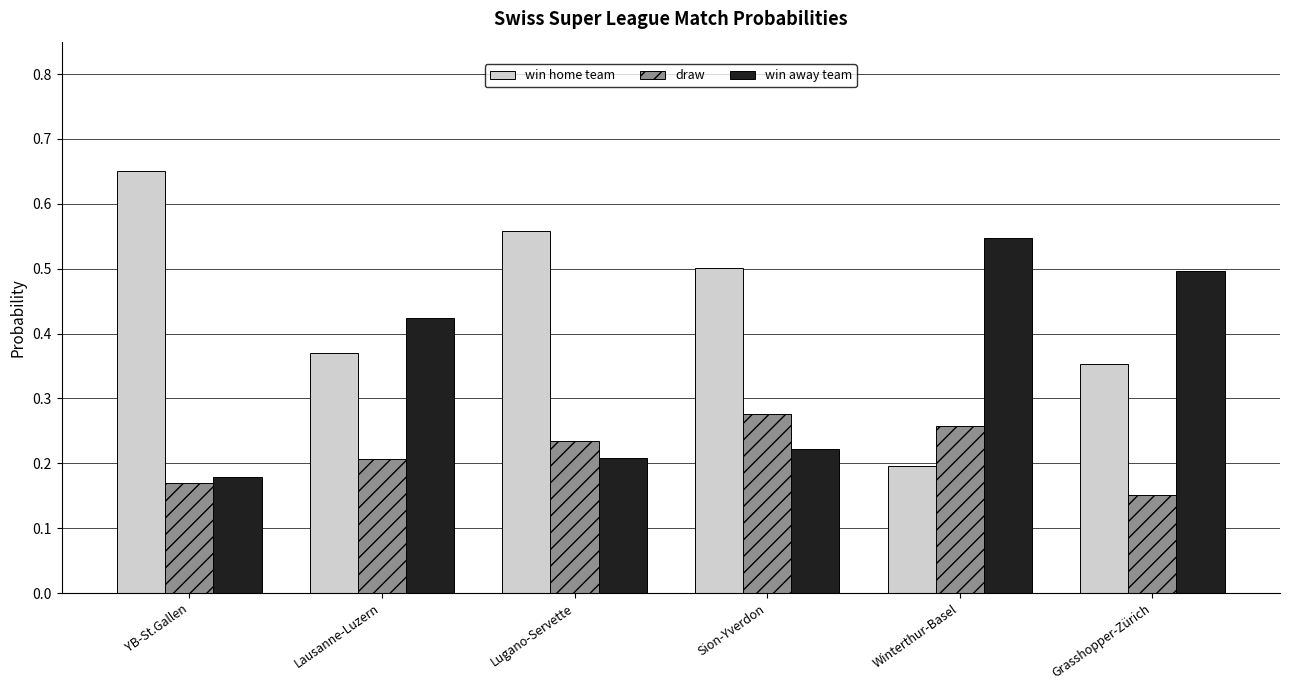

Which label corresponds to the smallest value in the chart?

Grasshopper-Zürich